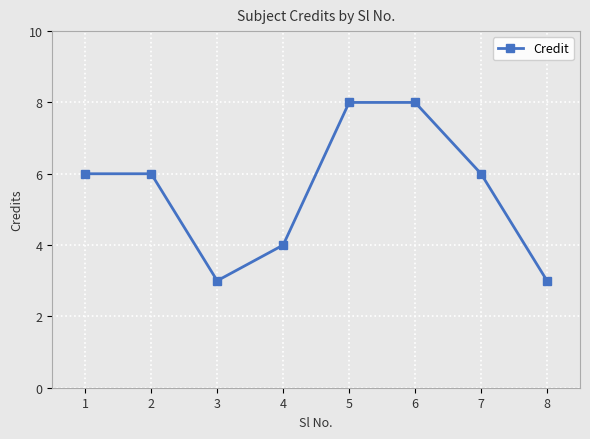

Which has a higher value, 7 or 4?

7